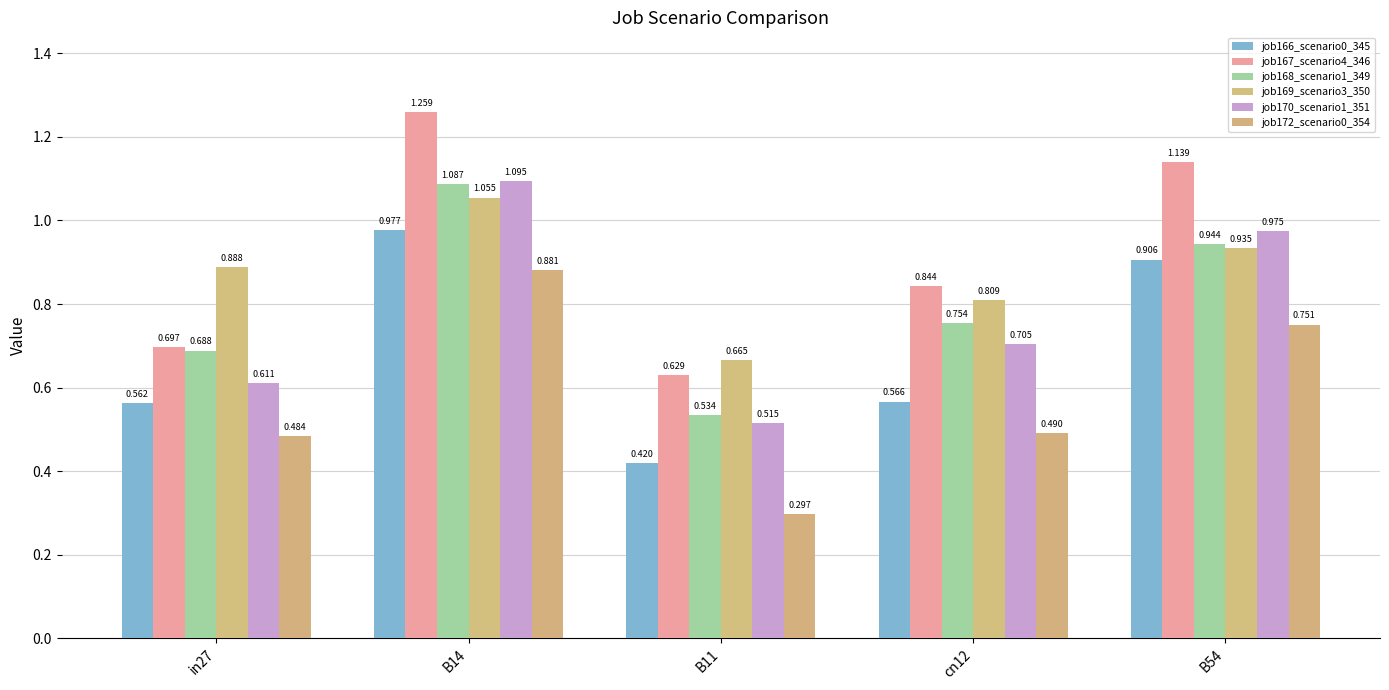

What is the highest value of the job168_scenario1_349 series?

1.1